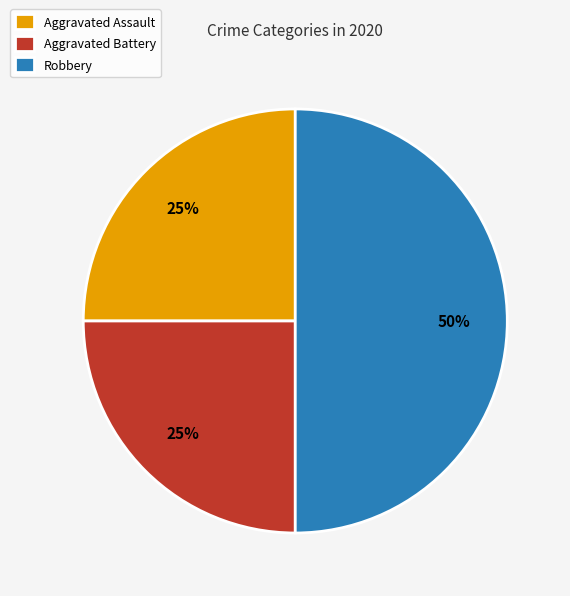

Between Robbery and Aggravated Assault, which is larger?

Robbery